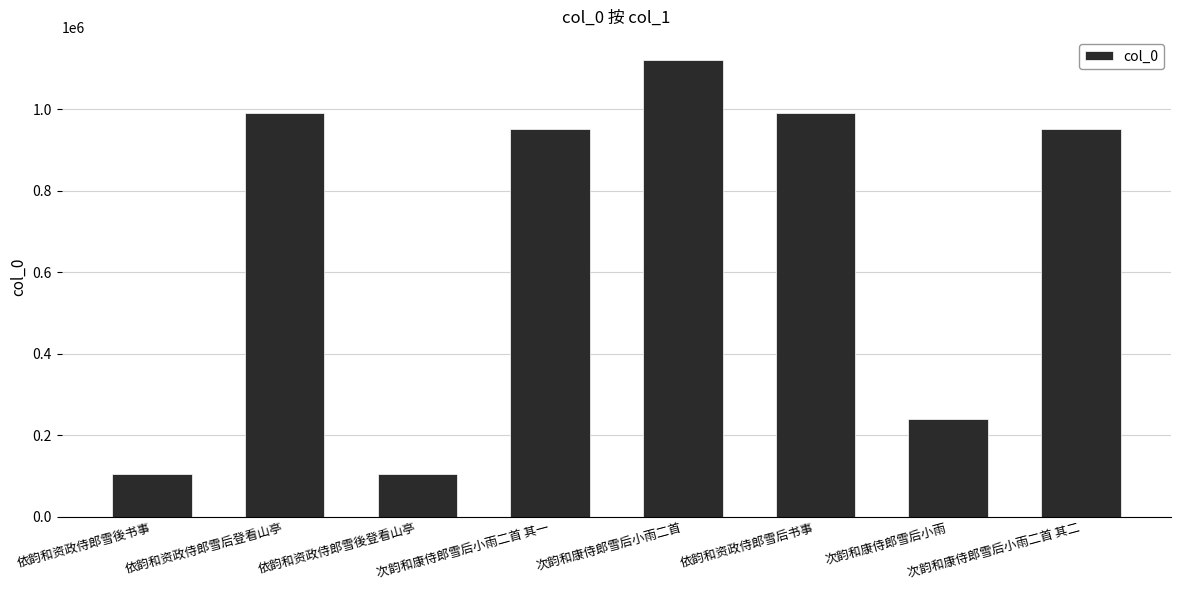

At which category does the chart reach its peak across all series?

次韵和康侍郎雪后小雨二首